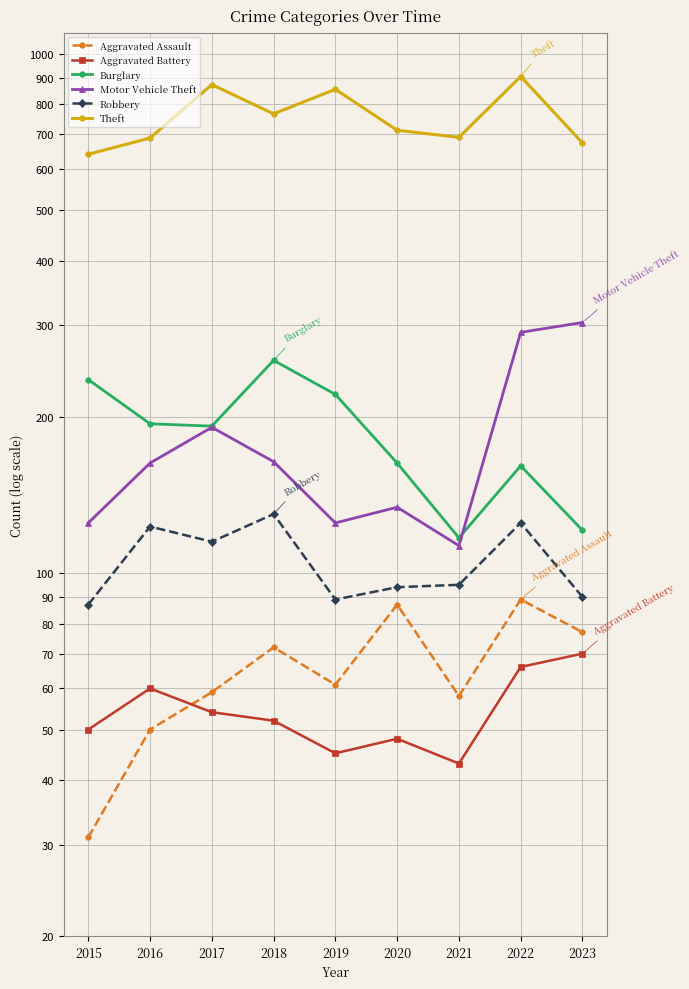

List the labels in order of Robbery value, smallest first.

2015, 2019, 2023, 2020, 2021, 2017, 2016, 2022, 2018